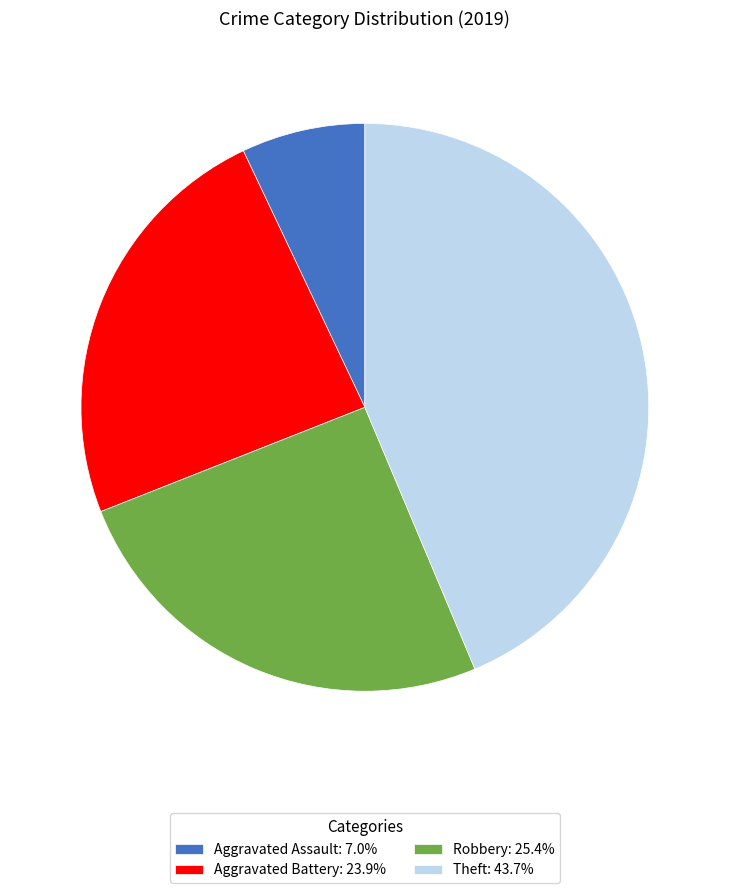

What is the ratio of the value at Theft: 43.7% to the value at Aggravated Assault: 7.0%?

6.2